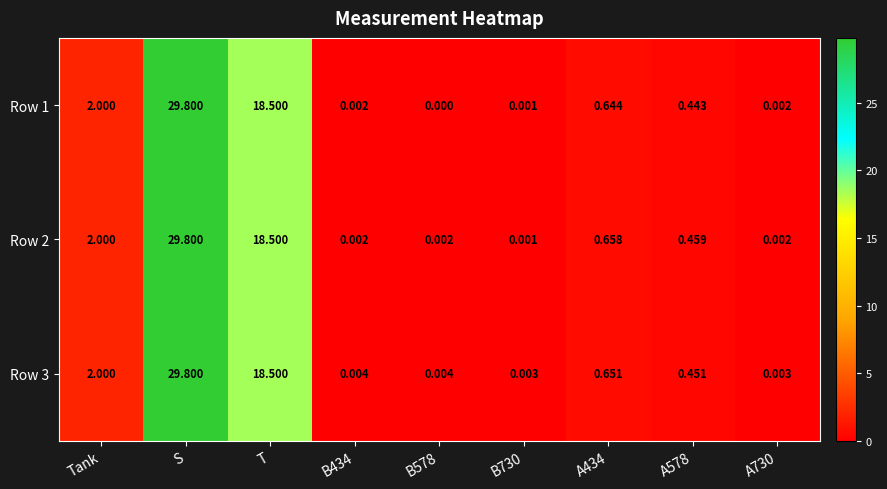

At which label is Row 2 closest to 14?

T